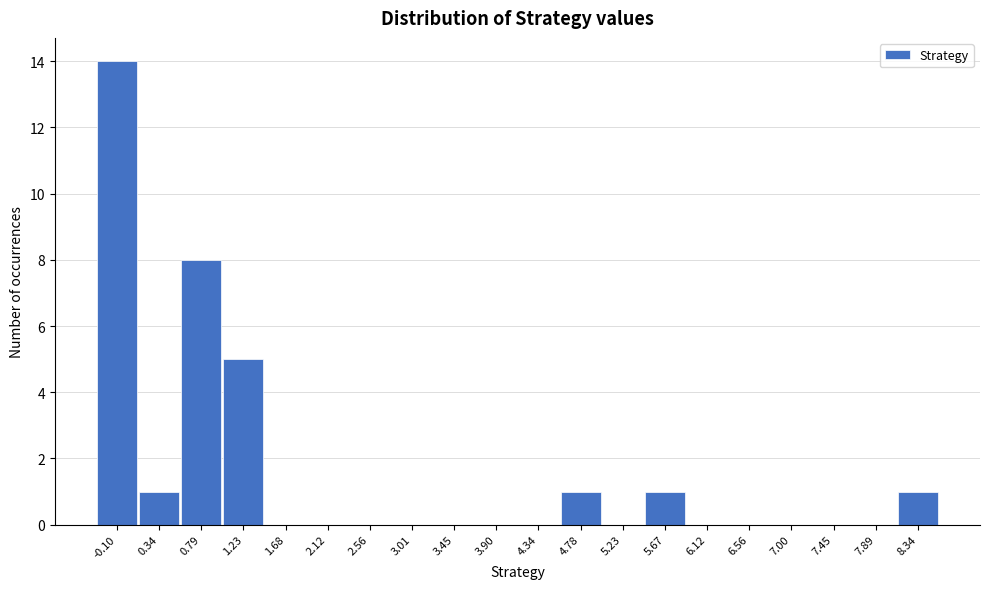

Reading left to right, extract all data points from this chart.

-0.10=14	0.34=1	0.79=8	1.23=5	1.68=0	2.12=0	2.56=0	3.01=0	3.45=0	3.90=0	4.34=0	4.78=1	5.23=0	5.67=1	6.12=0	6.56=0	7.00=0	7.45=0	7.89=0	8.34=1